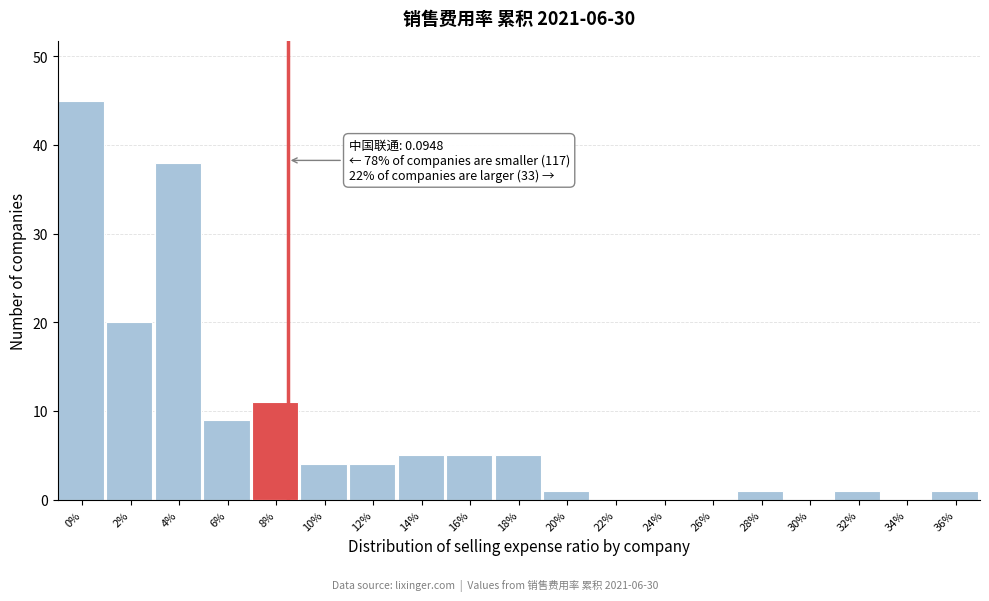

Reading right to left, what are all the values shown in this chart?

36%=1	34%=0	32%=1	30%=0	28%=1	26%=0	24%=0	22%=0	20%=1	18%=5	16%=5	14%=5	12%=4	10%=4	8%=11	6%=9	4%=38	2%=20	0%=45